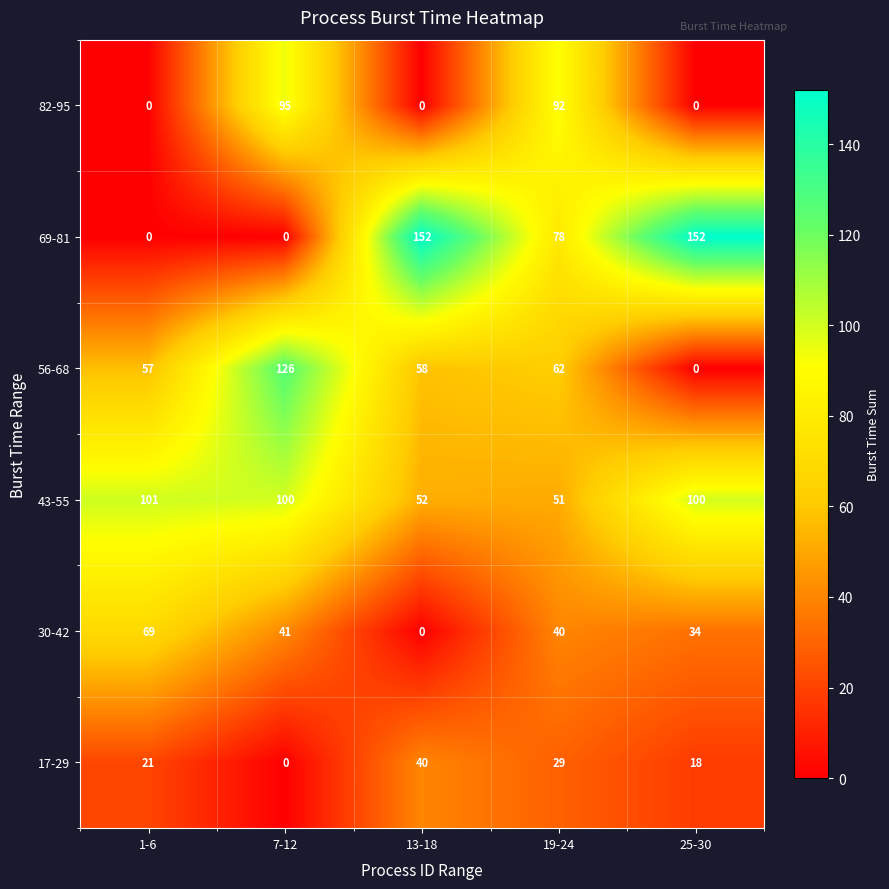

How many series are shown in this chart?

6